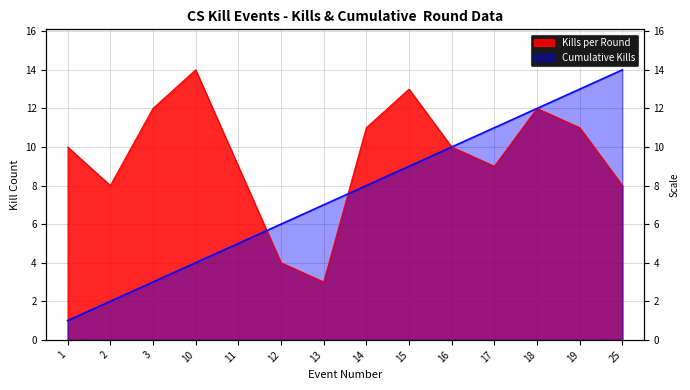

The value at 10 is 6. True or false?

False